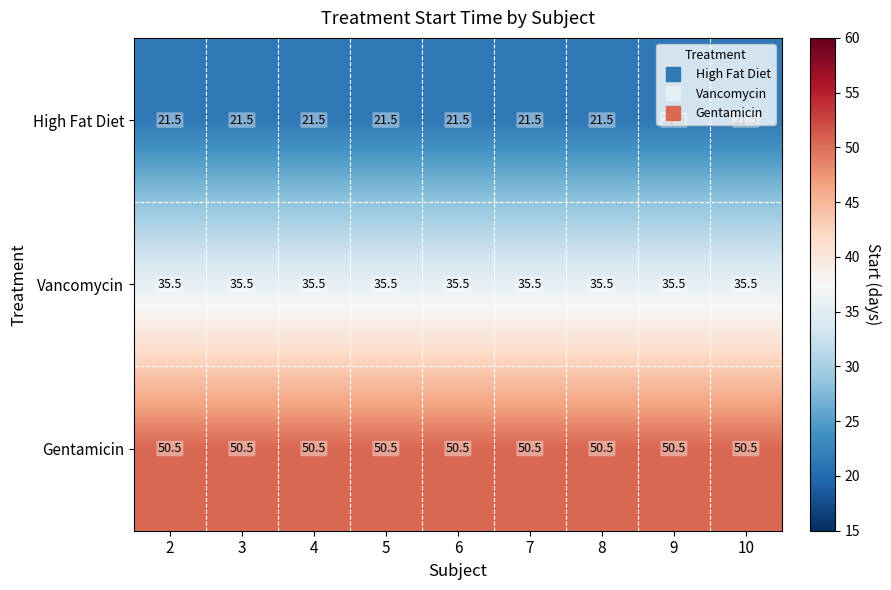

What is the spread (max minus min) of values at 10?

29.0